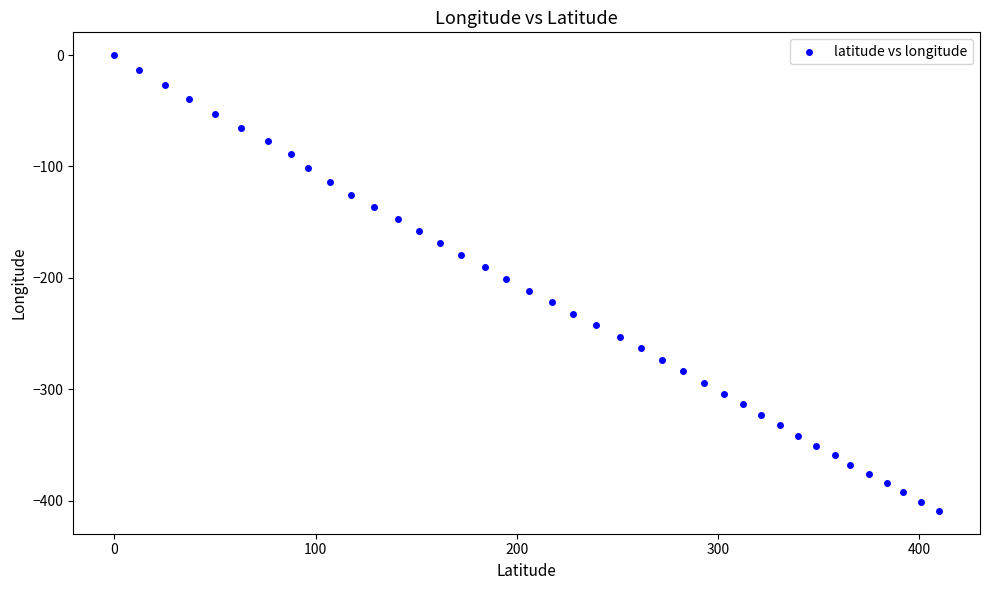

What is the range of Y values (max minus min)?

409.3